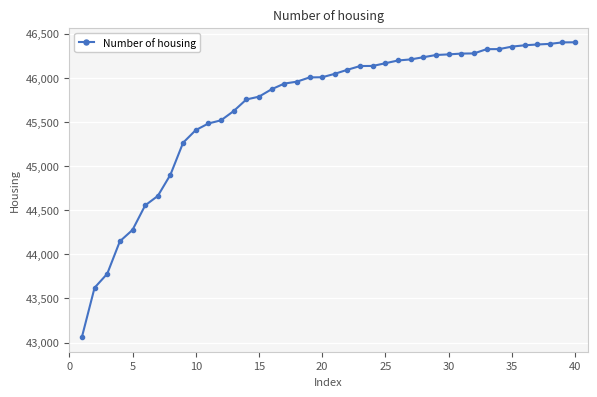

What is the value of the 27th point from the left?

46208